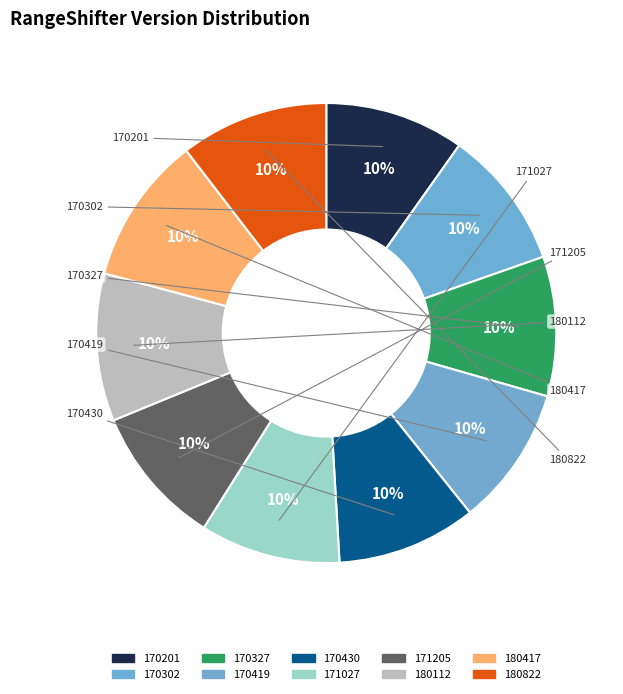

Which category has the smallest portion of the pie?

170201